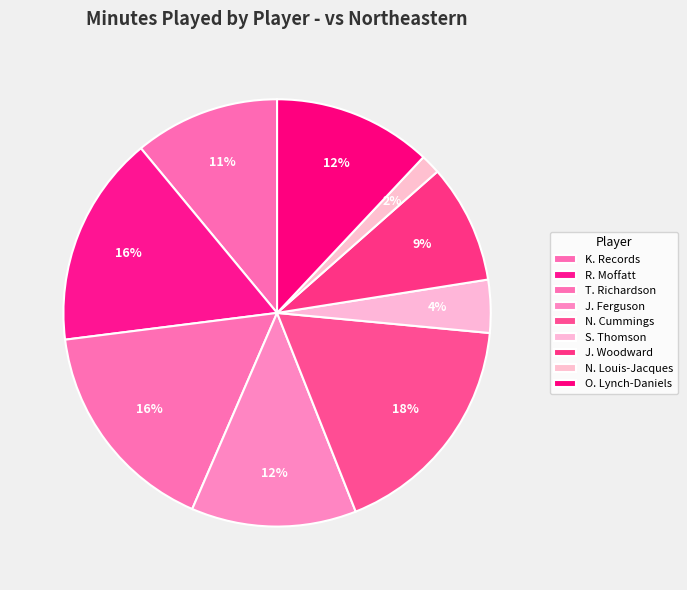

To the nearest percent, what is the combined percentage of J. Ferguson and N. Louis-Jacques?

14%